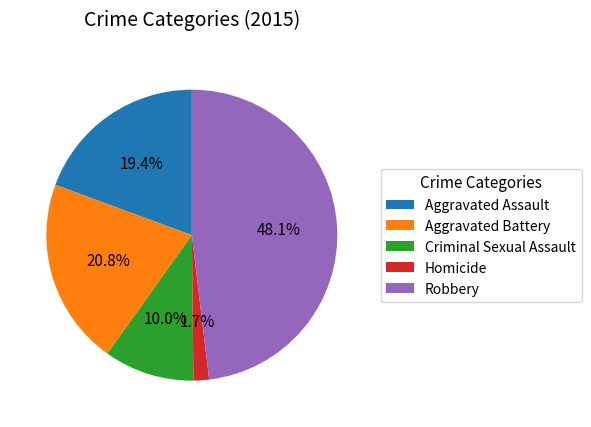

To the nearest percent, what is the difference between the largest and smallest slice percentages?

46%